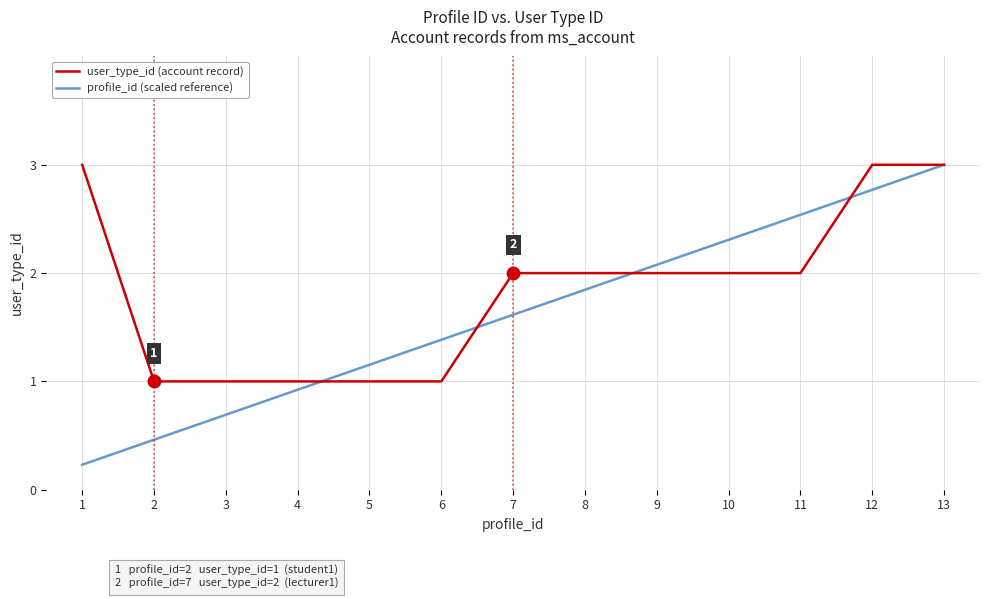

At which label is profile_id (scaled reference) closest to 1?

4